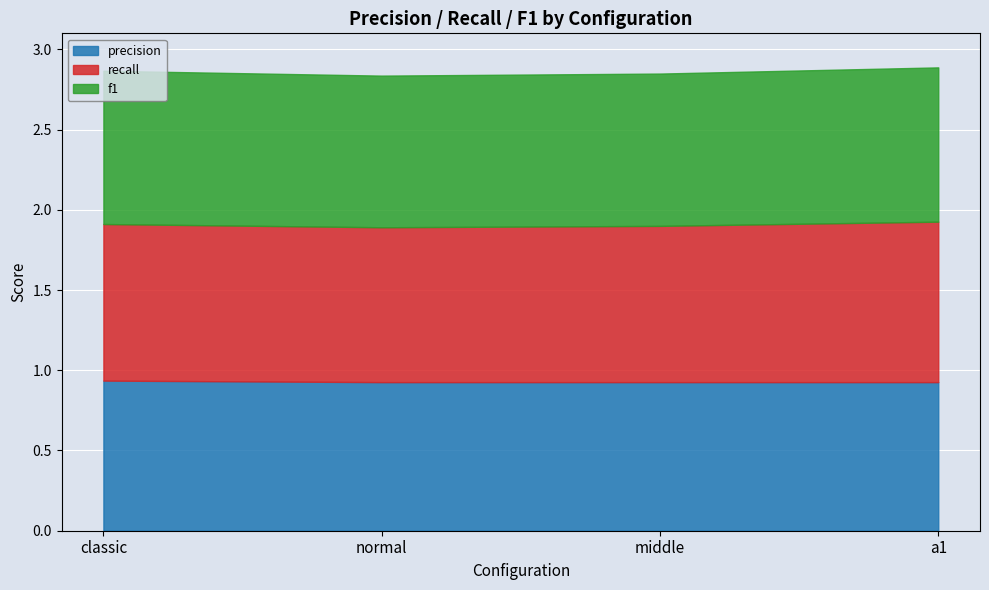

What is the maximum value shown in the chart?

1.0